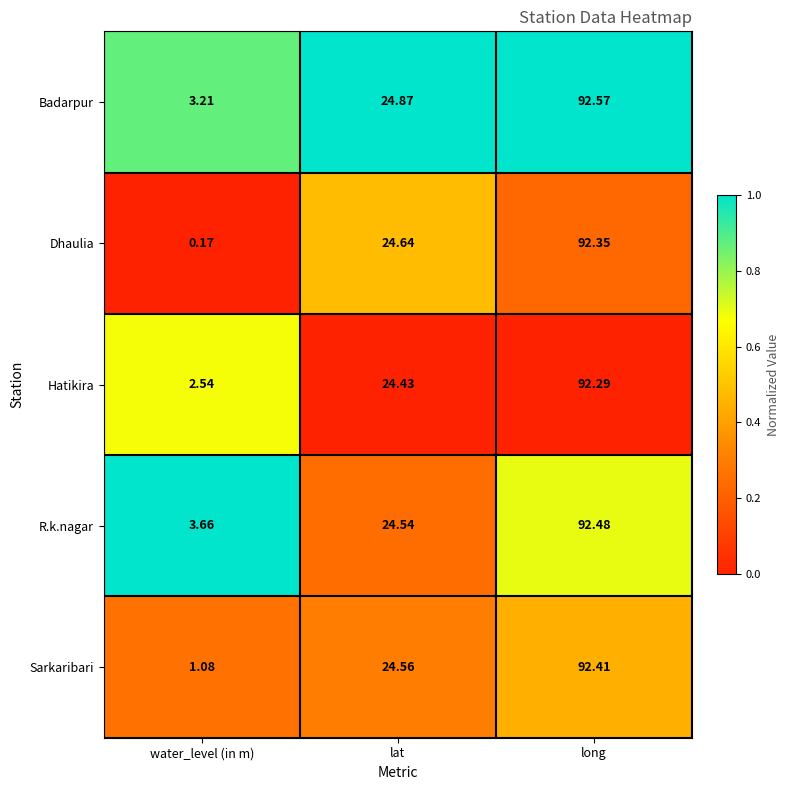

At water_level (in m), list the series in order from smallest to largest.

Dhaulia, Sarkaribari, Hatikira, Badarpur, R.k.nagar